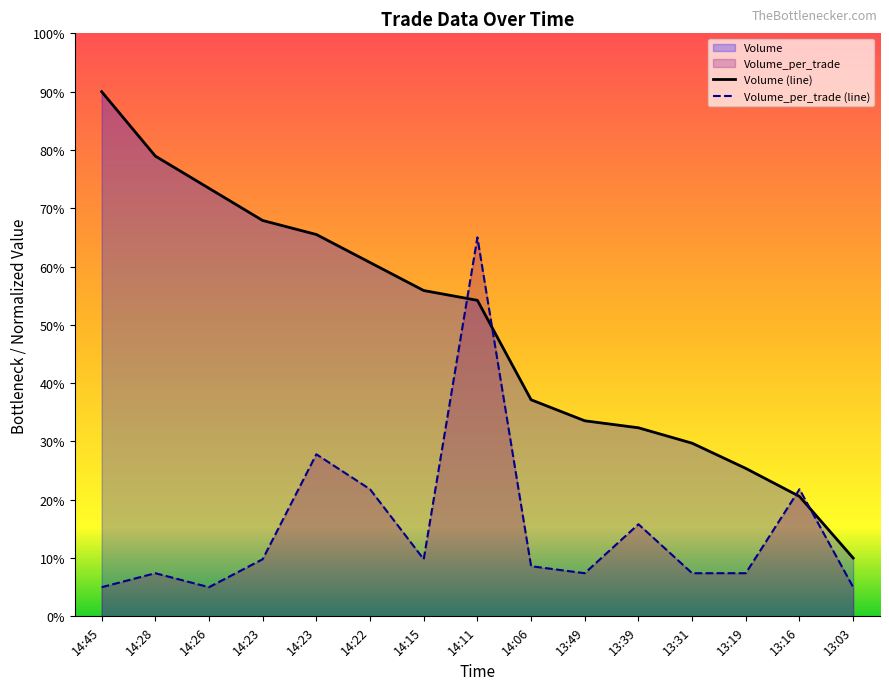

List the series in order of their overall mean, highest first.

Volume (line), Volume_per_trade (line)